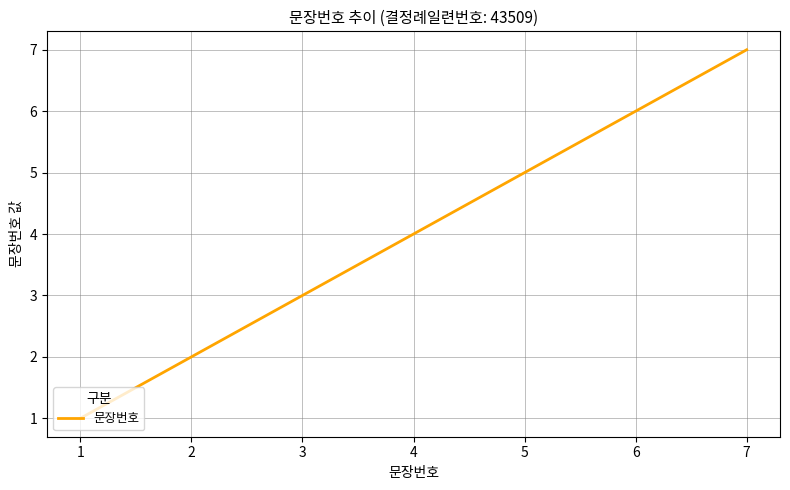

True or false: the data shows 5 at 3.

False